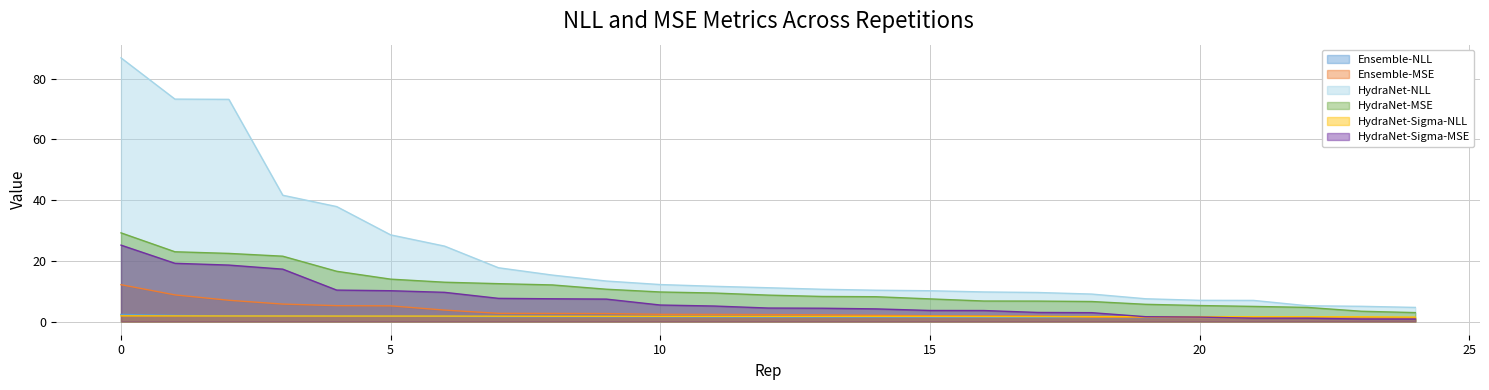

The value of Ensemble-MSE at 16 is 1.1. True or false?

True